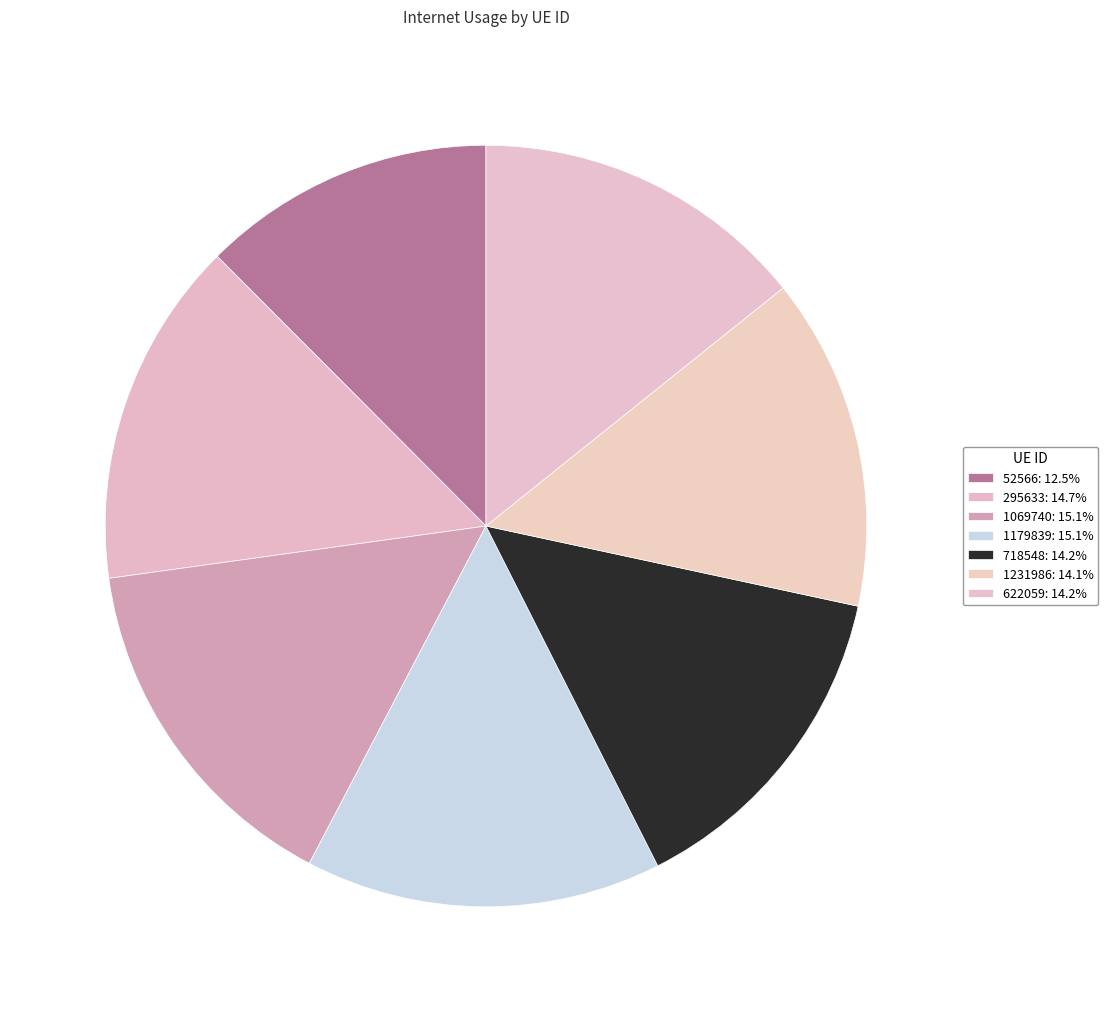

Do 1069740 and 718548 together represent more than half of the pie?

No